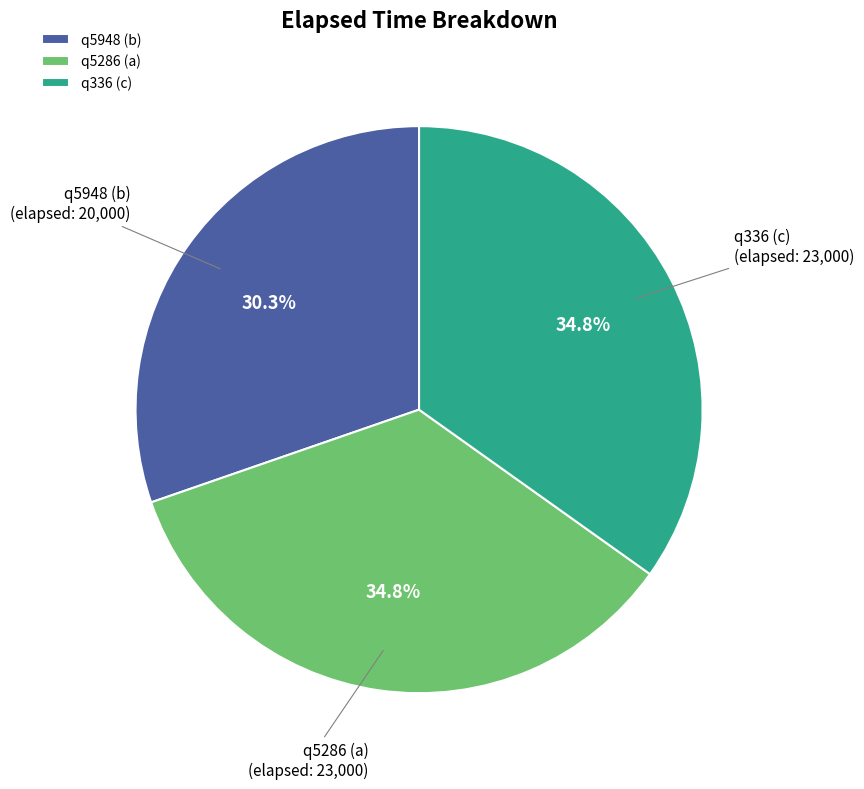

To the nearest percent, what is the average slice percentage?

33%